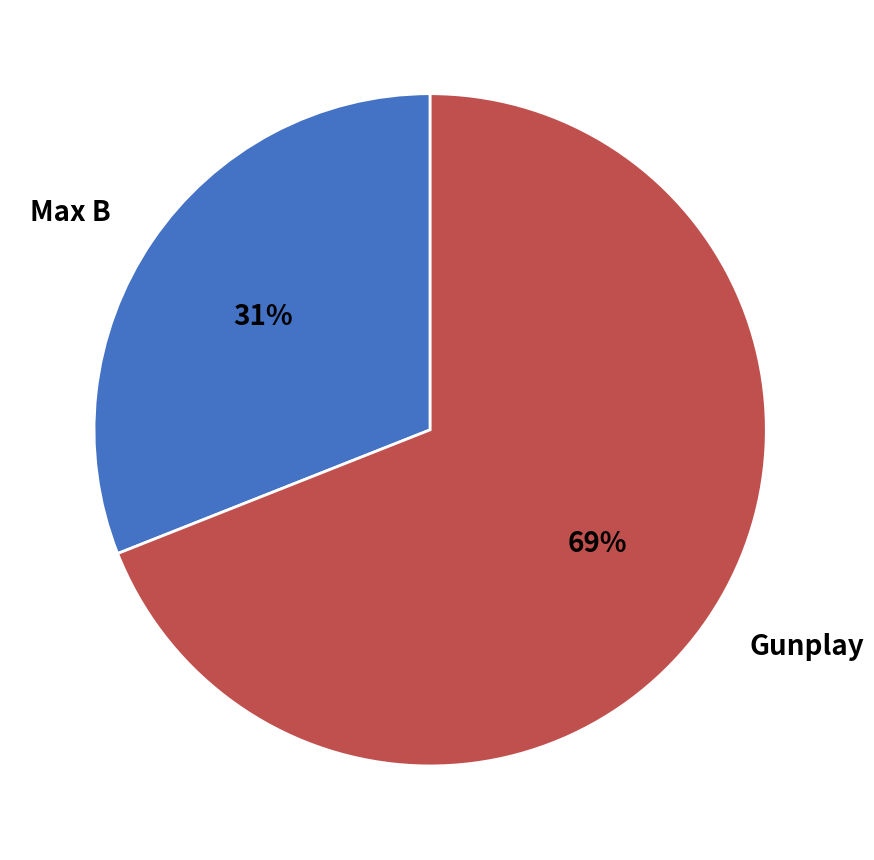

To the nearest percent, what is the difference between the largest and smallest slice percentages?

38%